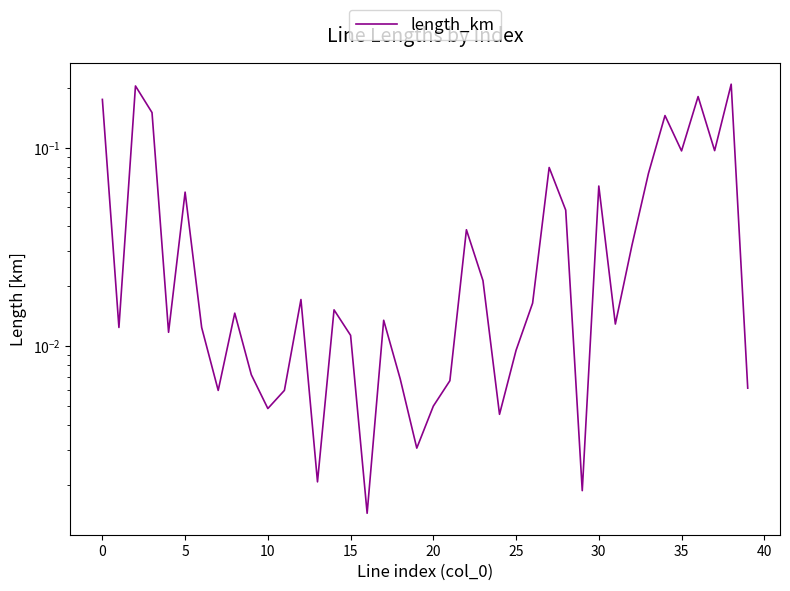

How many lines are shown in the chart?

1